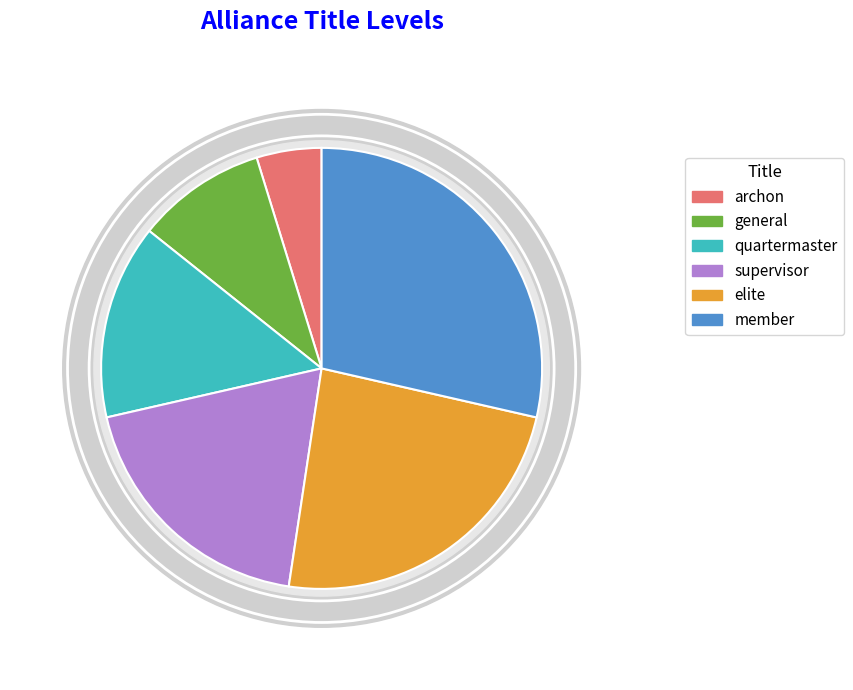

What percentage is the elite slice, to the nearest percent?

24%